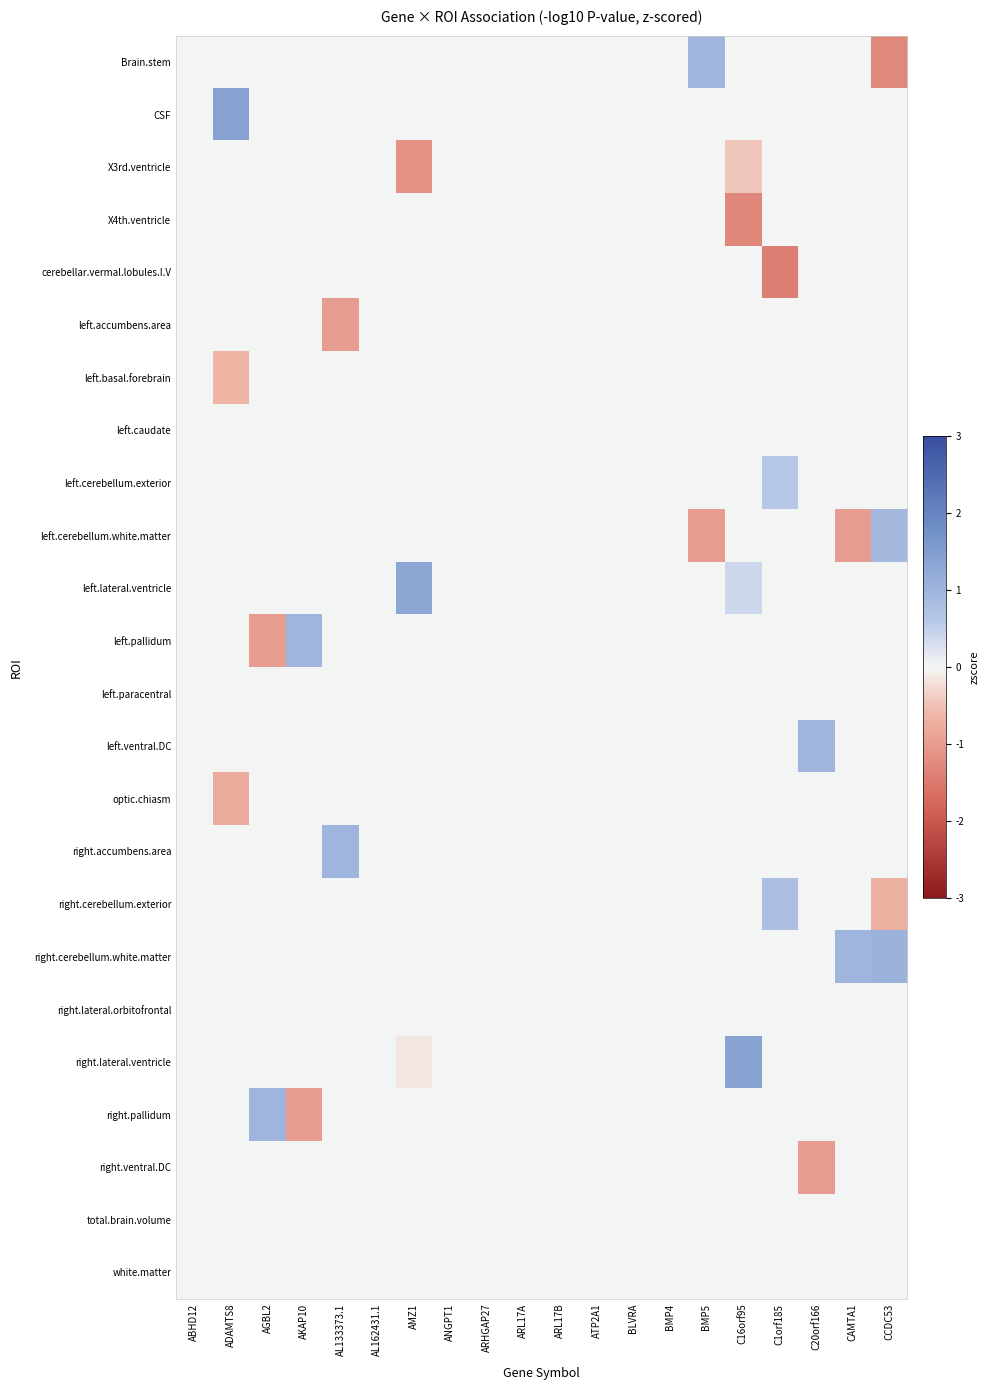

How many series are shown in this chart?

24